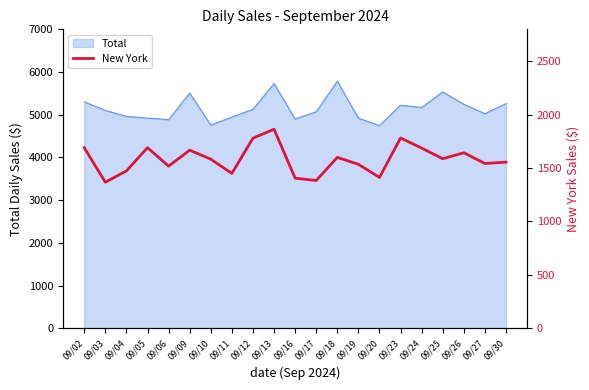

What is the maximum value for Total?

5783.8